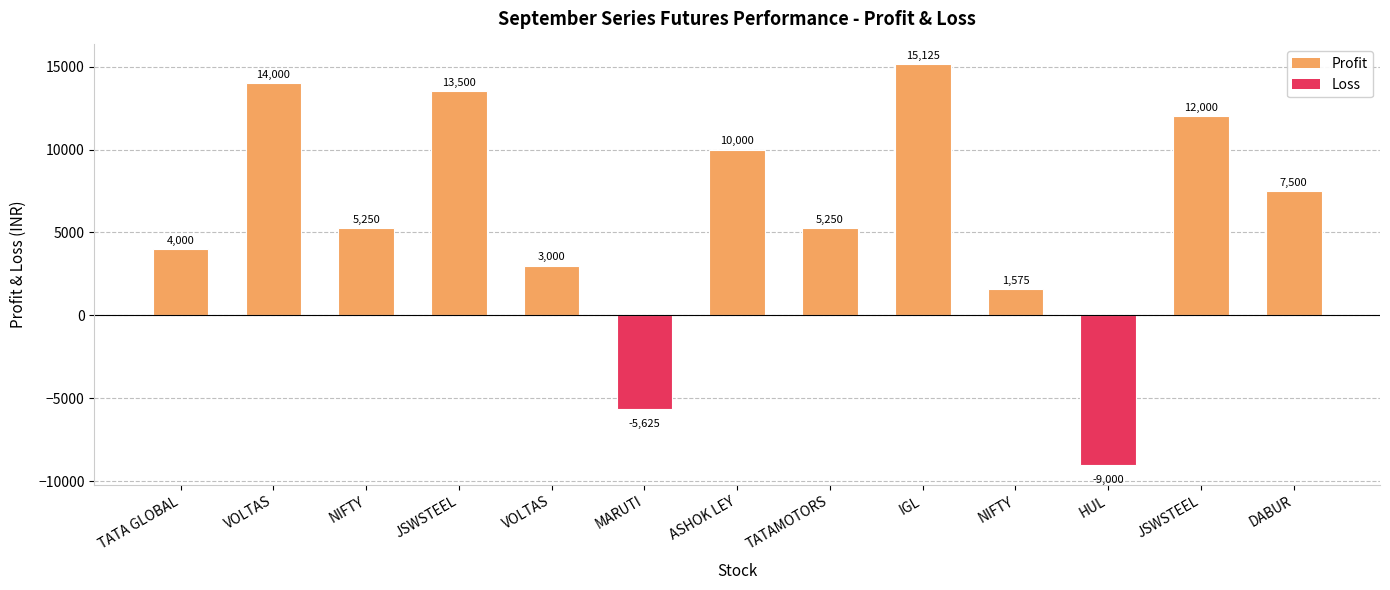

Rank the categories by value from highest to lowest.

IGL, VOLTAS, JSWSTEEL, JSWSTEEL, ASHOK LEY, DABUR, NIFTY, TATAMOTORS, TATA GLOBAL, VOLTAS, NIFTY, MARUTI, HUL